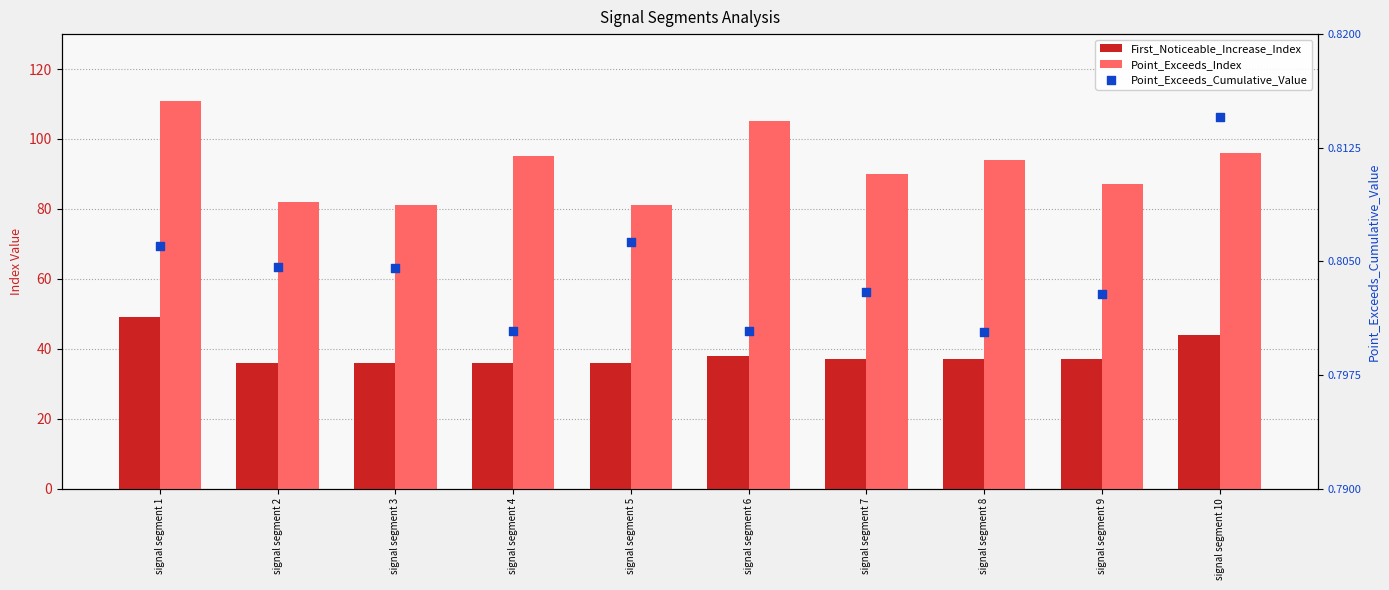

Which series contains the lowest Y value?

Point_Exceeds_Cumulative_Value